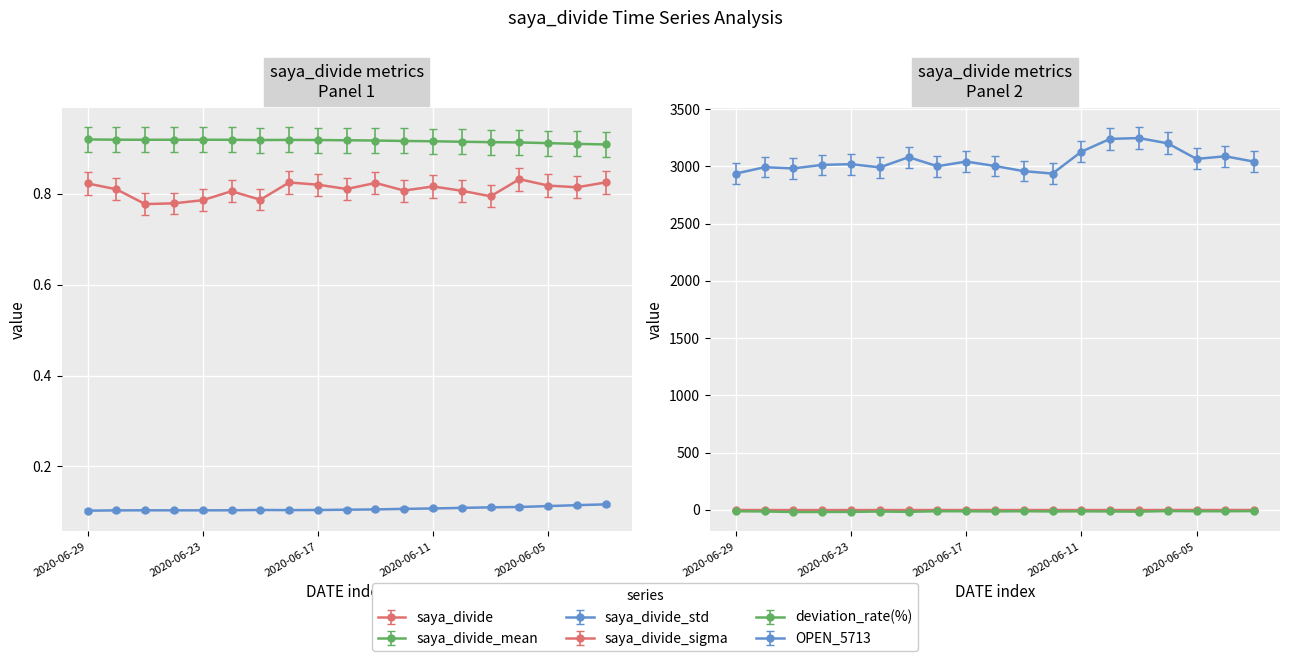

Between 2020-06-26 and 2020-06-17, which series saw the biggest shift?

OPEN_5713